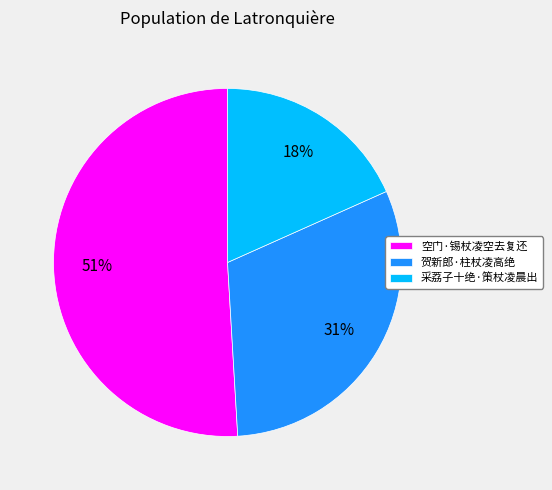

To the nearest percent, what percentage of the pie is 贺新郎·柱杖凌高绝?

31%